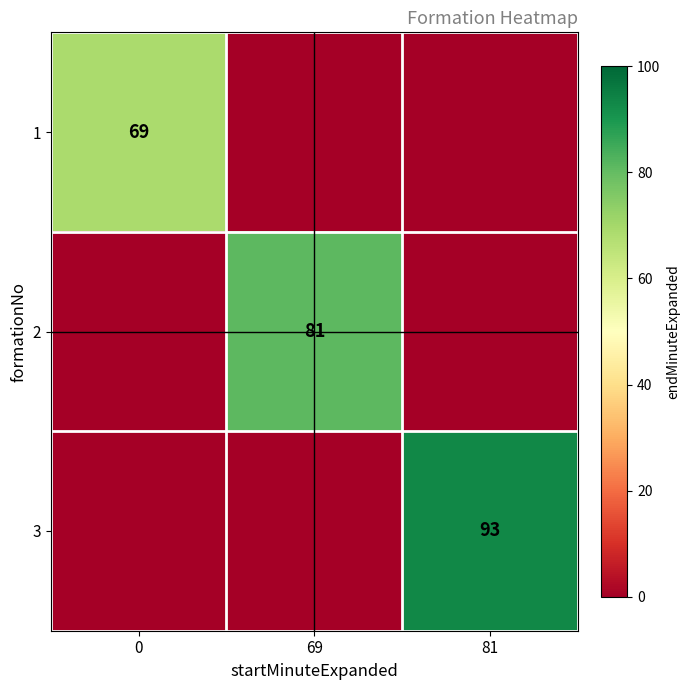

True or false: 2 has a value of 25 at 69.

False